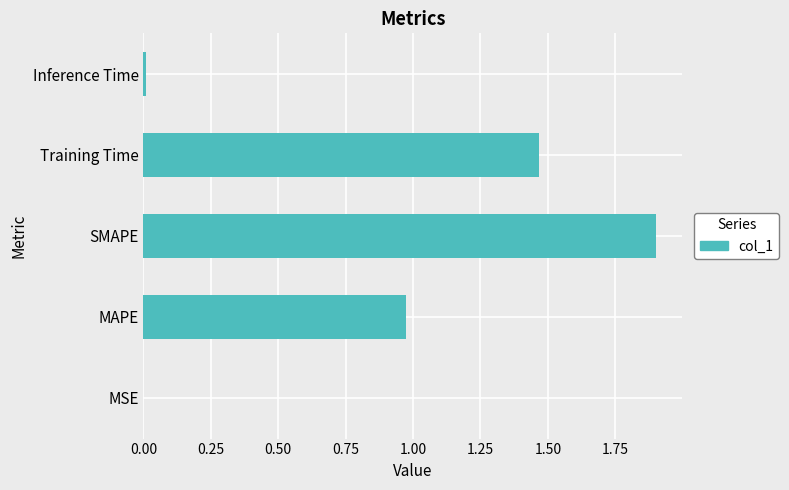

The value at MSE is 0.0. True or false?

True